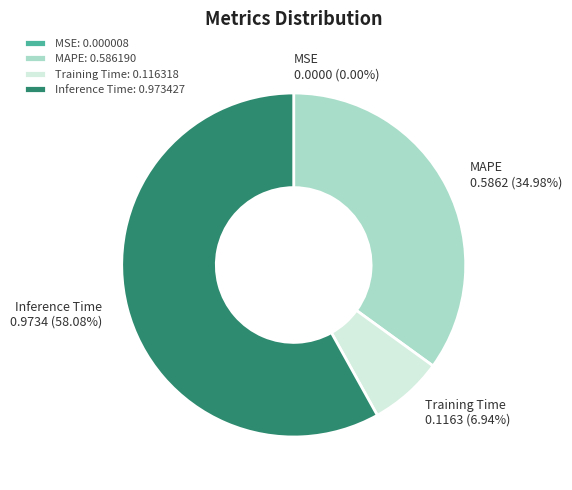

What percentage is the Training Time slice, to the nearest percent?

7%